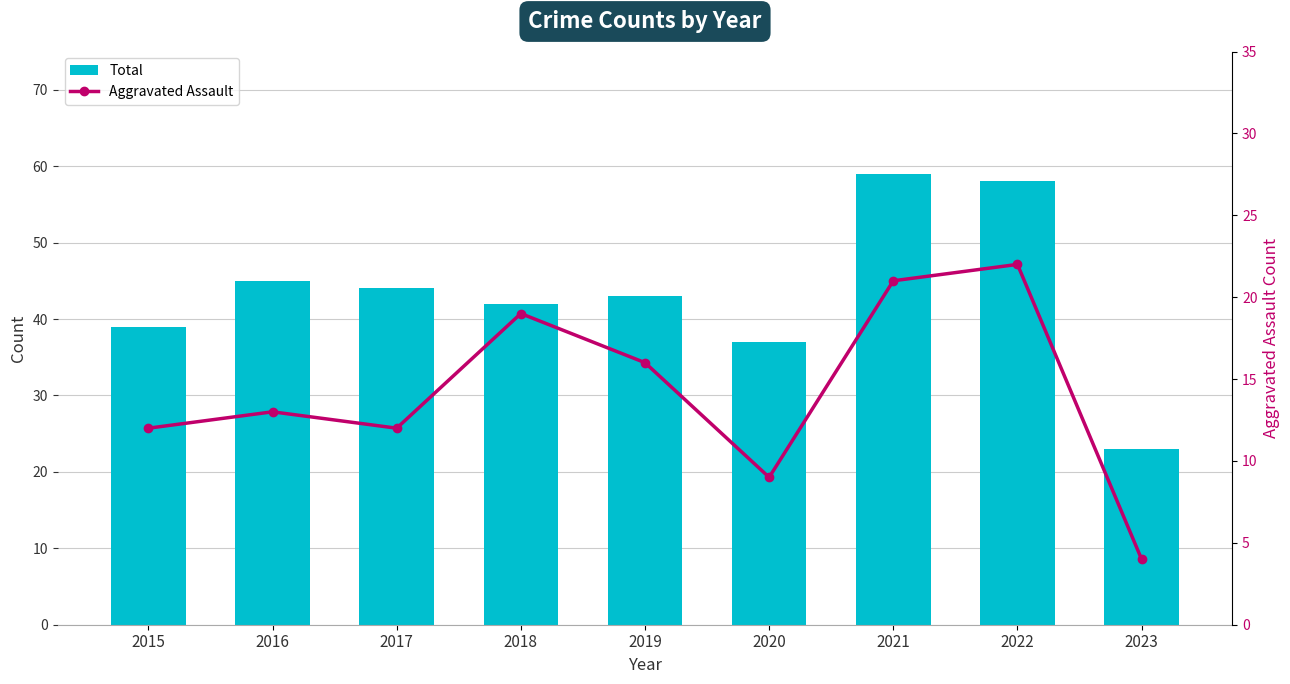

Rank the categories by Total value from lowest to highest.

2023, 2020, 2015, 2018, 2019, 2017, 2016, 2022, 2021